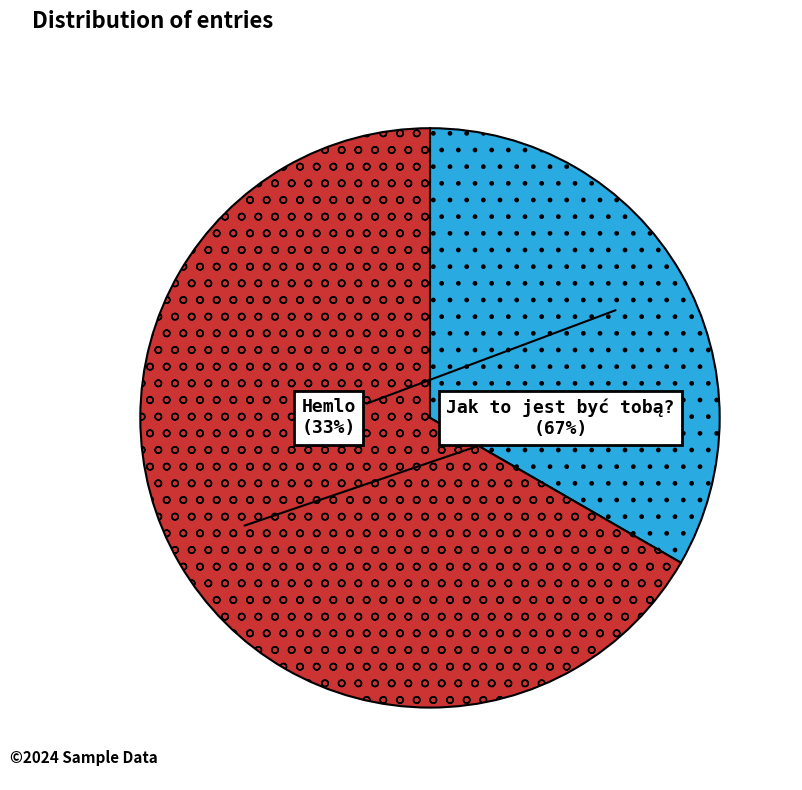

To the nearest percent, what is the combined percentage of Hemlo and Jak to jest być tobą??

100%